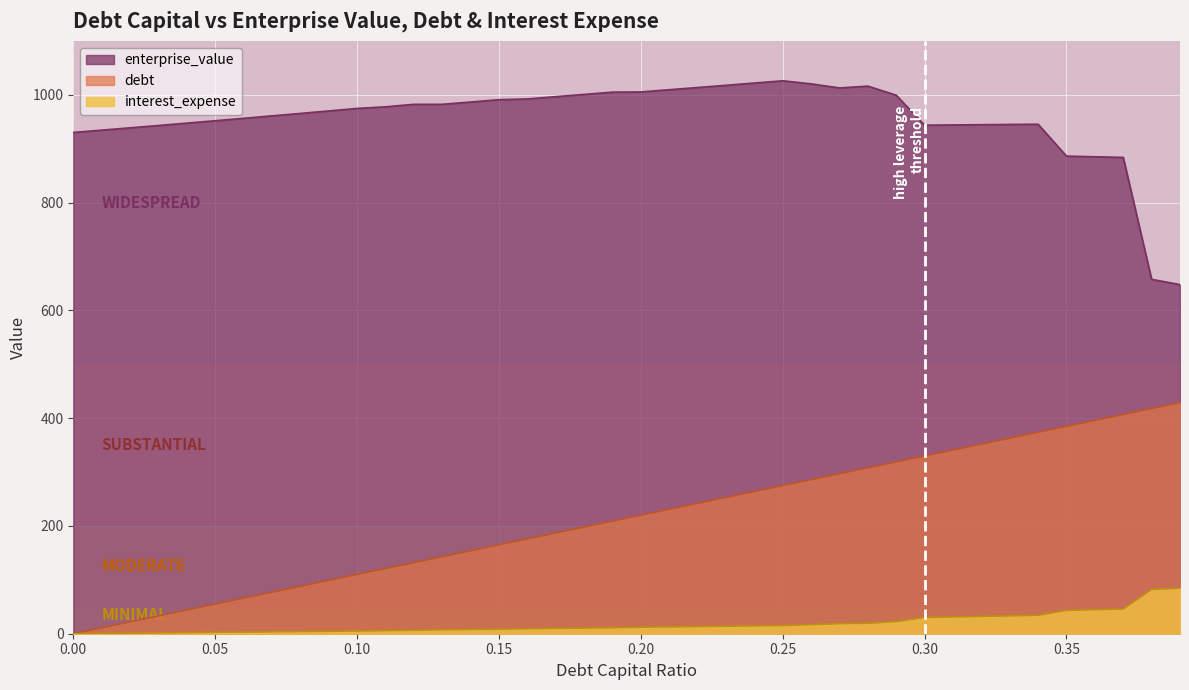

How many series are shown in this chart?

3